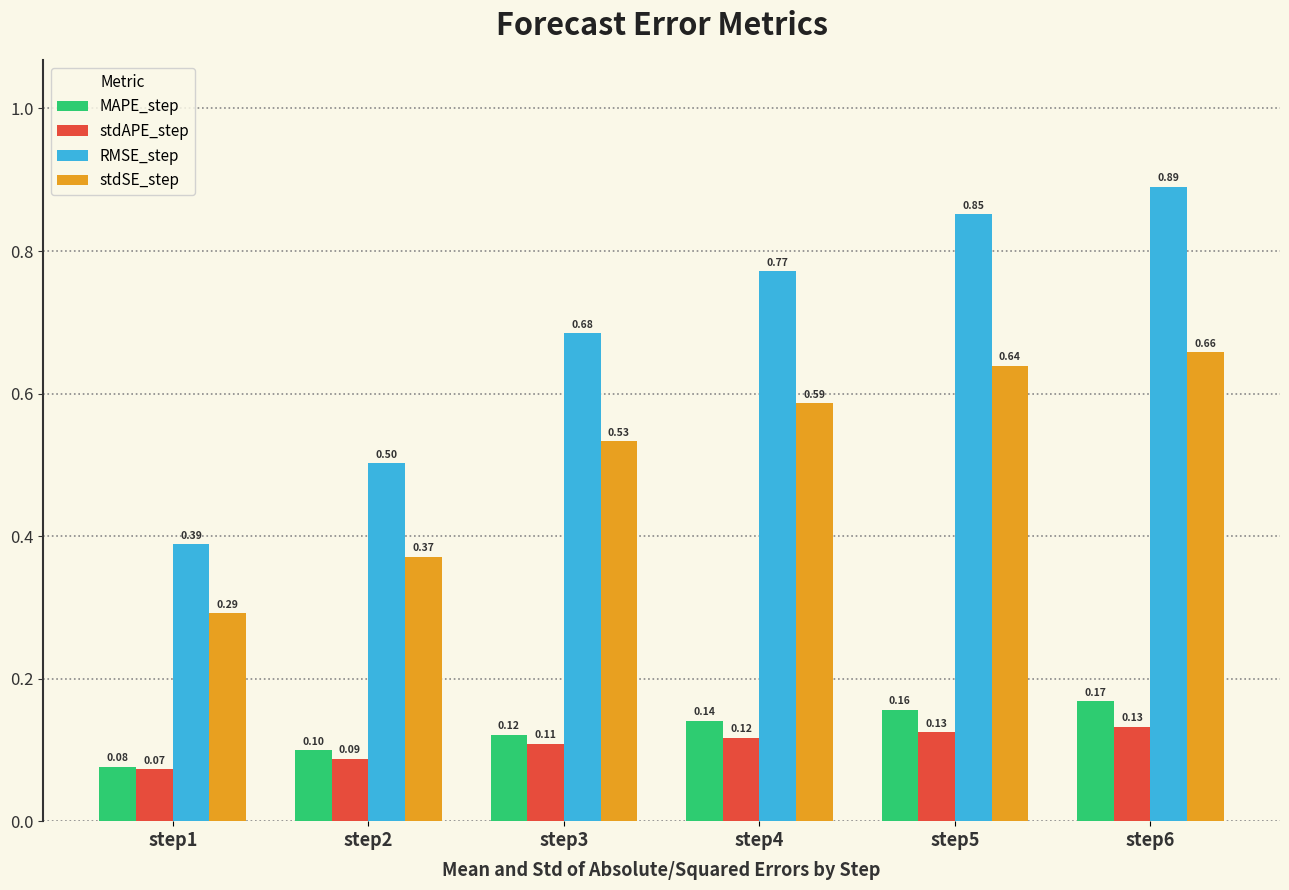

What is the smallest value displayed?

0.1